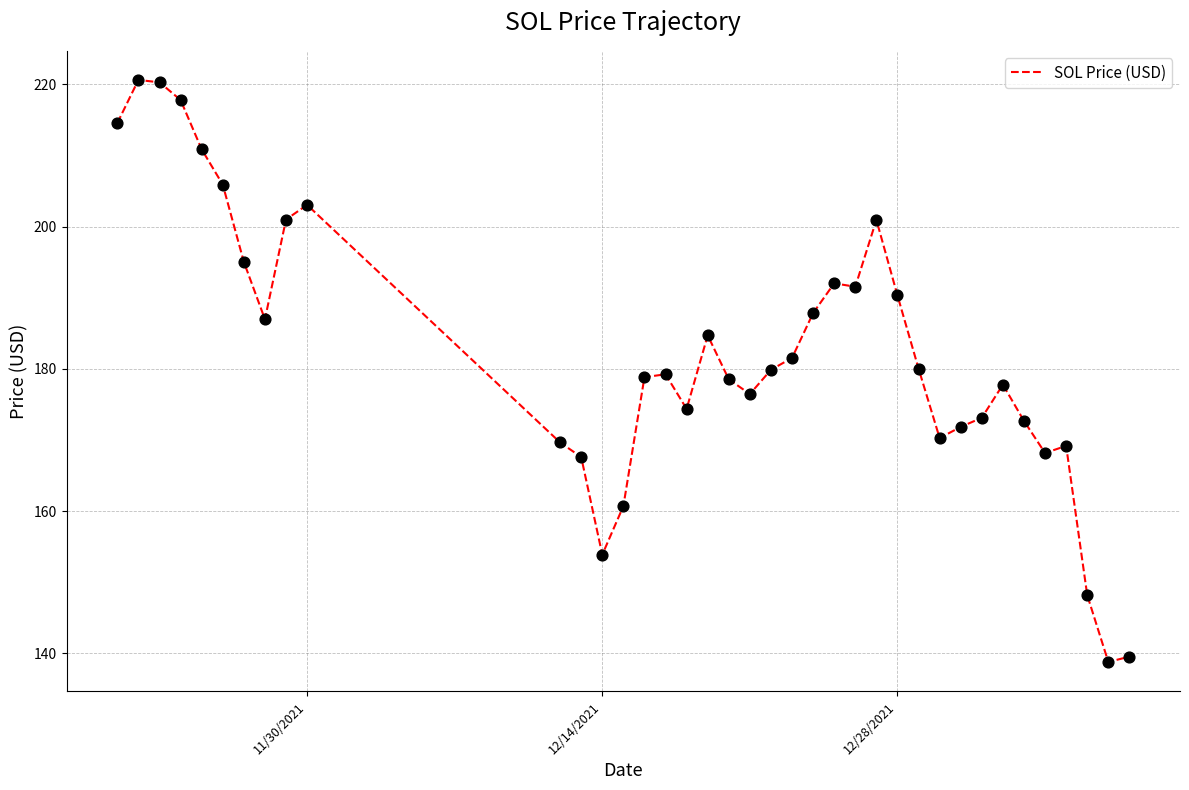

What is the greatest value displayed?

220.6